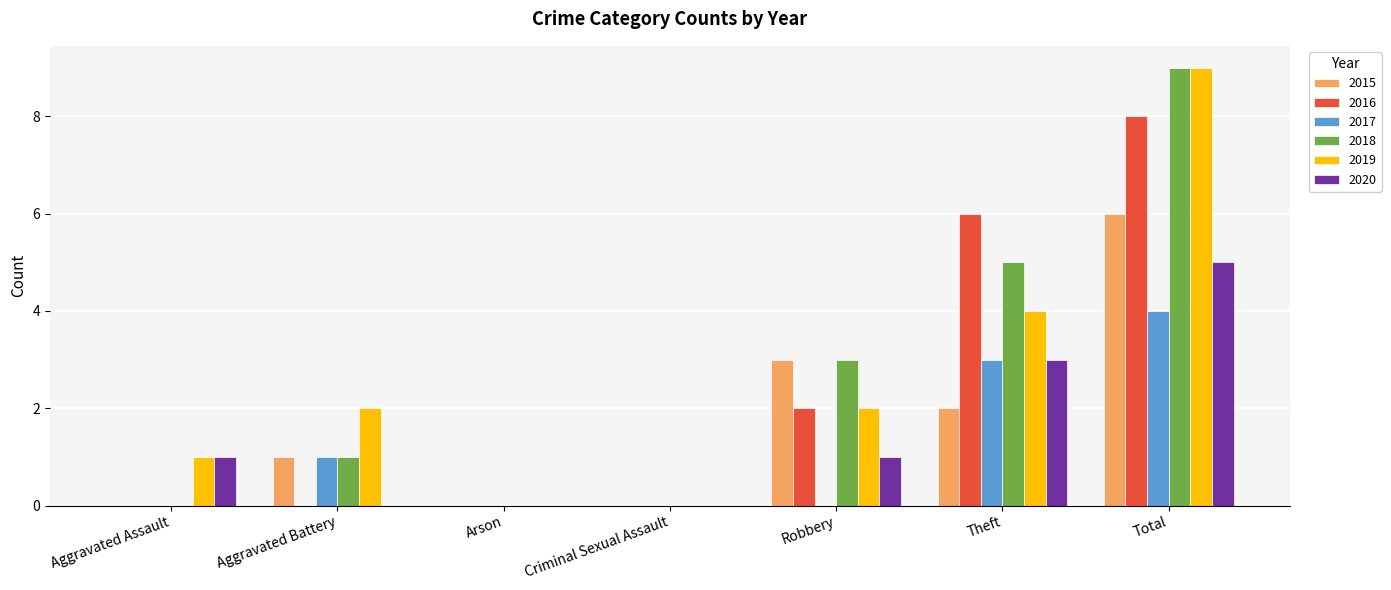

Which series has the widest spread of values?

2018